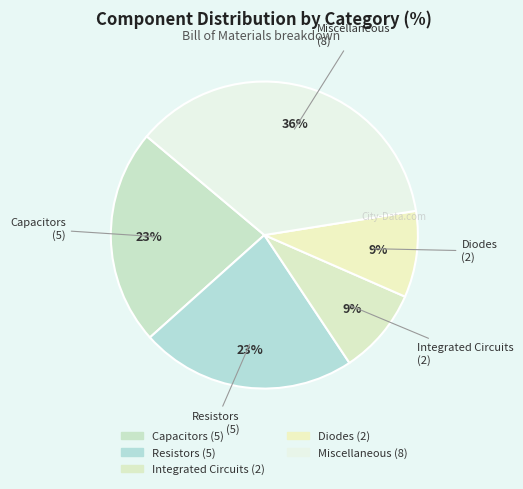

What is the largest slice in the pie chart?

Miscellaneous